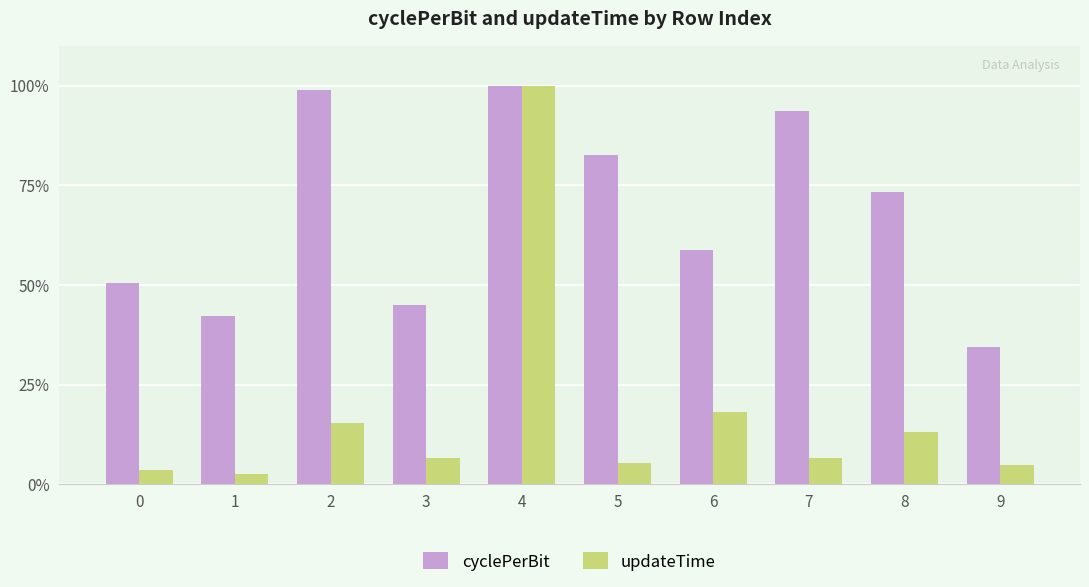

What is the maximum value for updateTime?

100.0